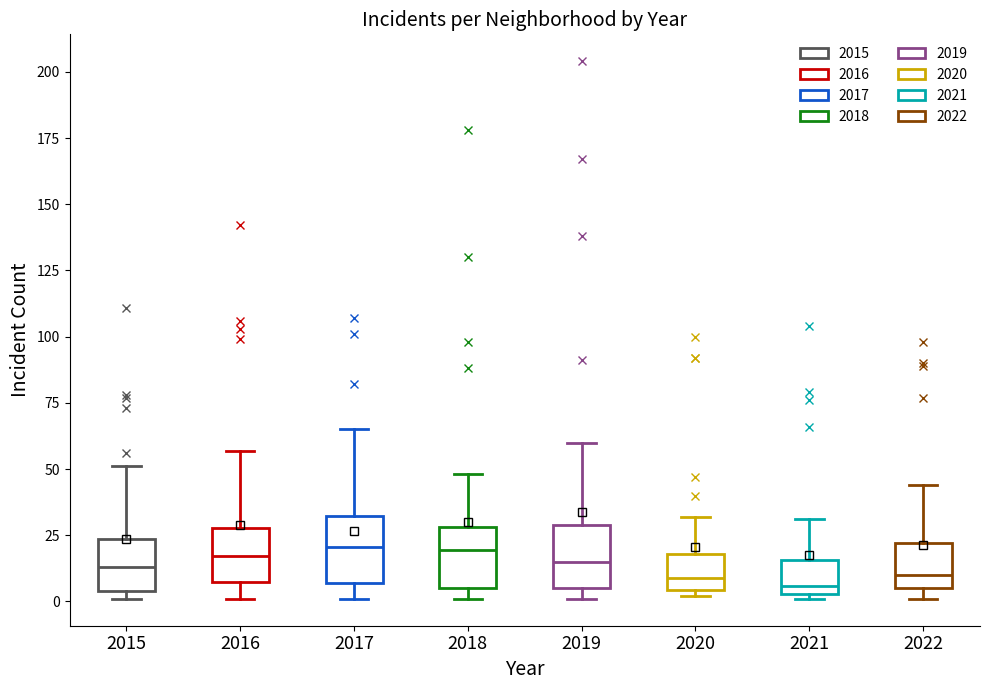

Where is the lower edge of the box at x = 2019 on the y-axis? The values are not printed on the chart, so give them approximately, as read against the axis.

5